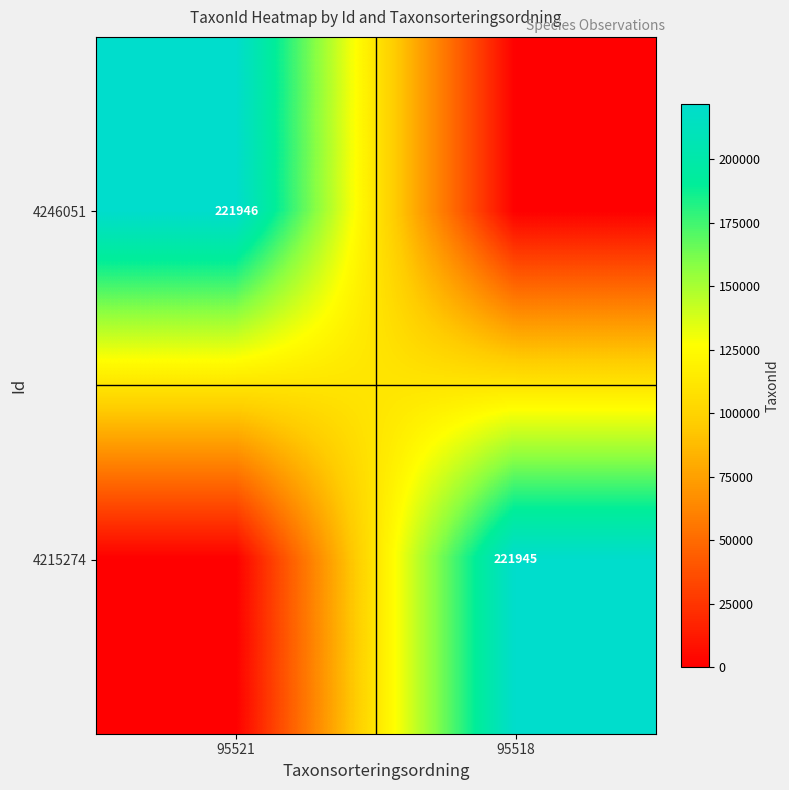

The value of 4215274 at 95518 is 46306. True or false?

False